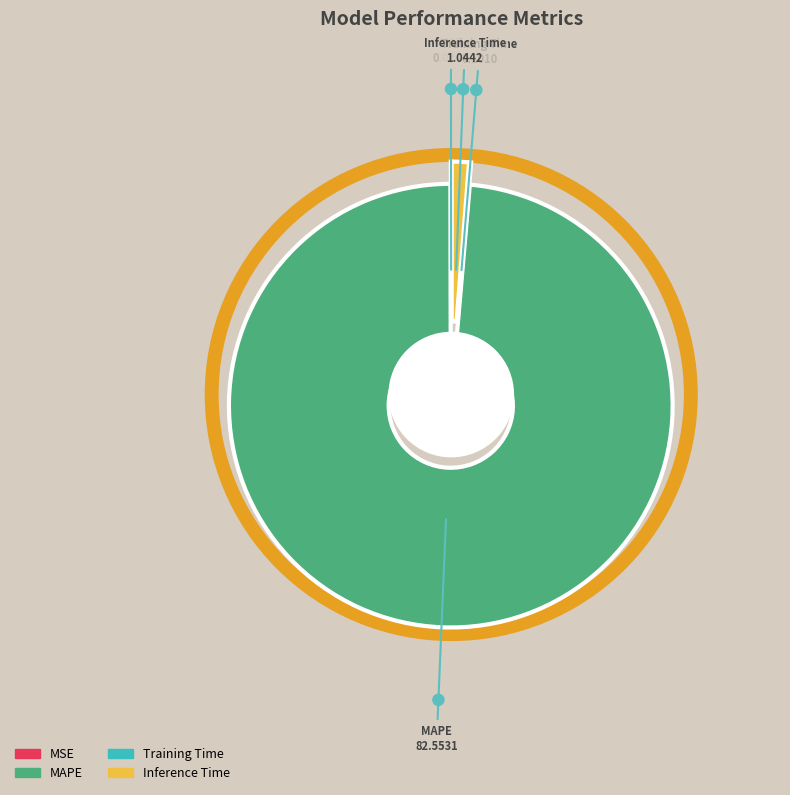

How many slices are in this pie chart?

4